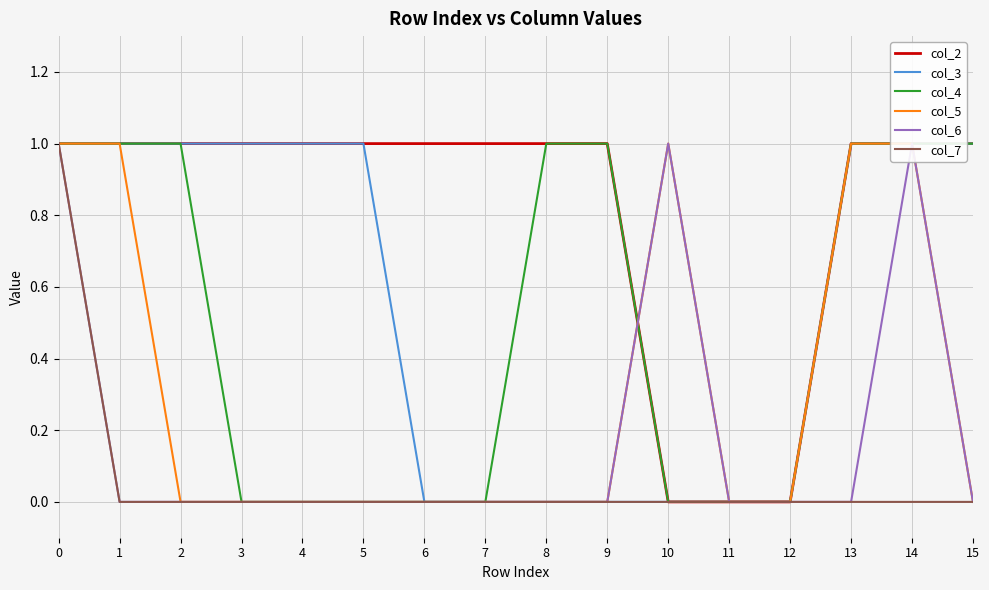

At 11, list the series in order from smallest to largest.

col_2, col_3, col_4, col_5, col_6, col_7